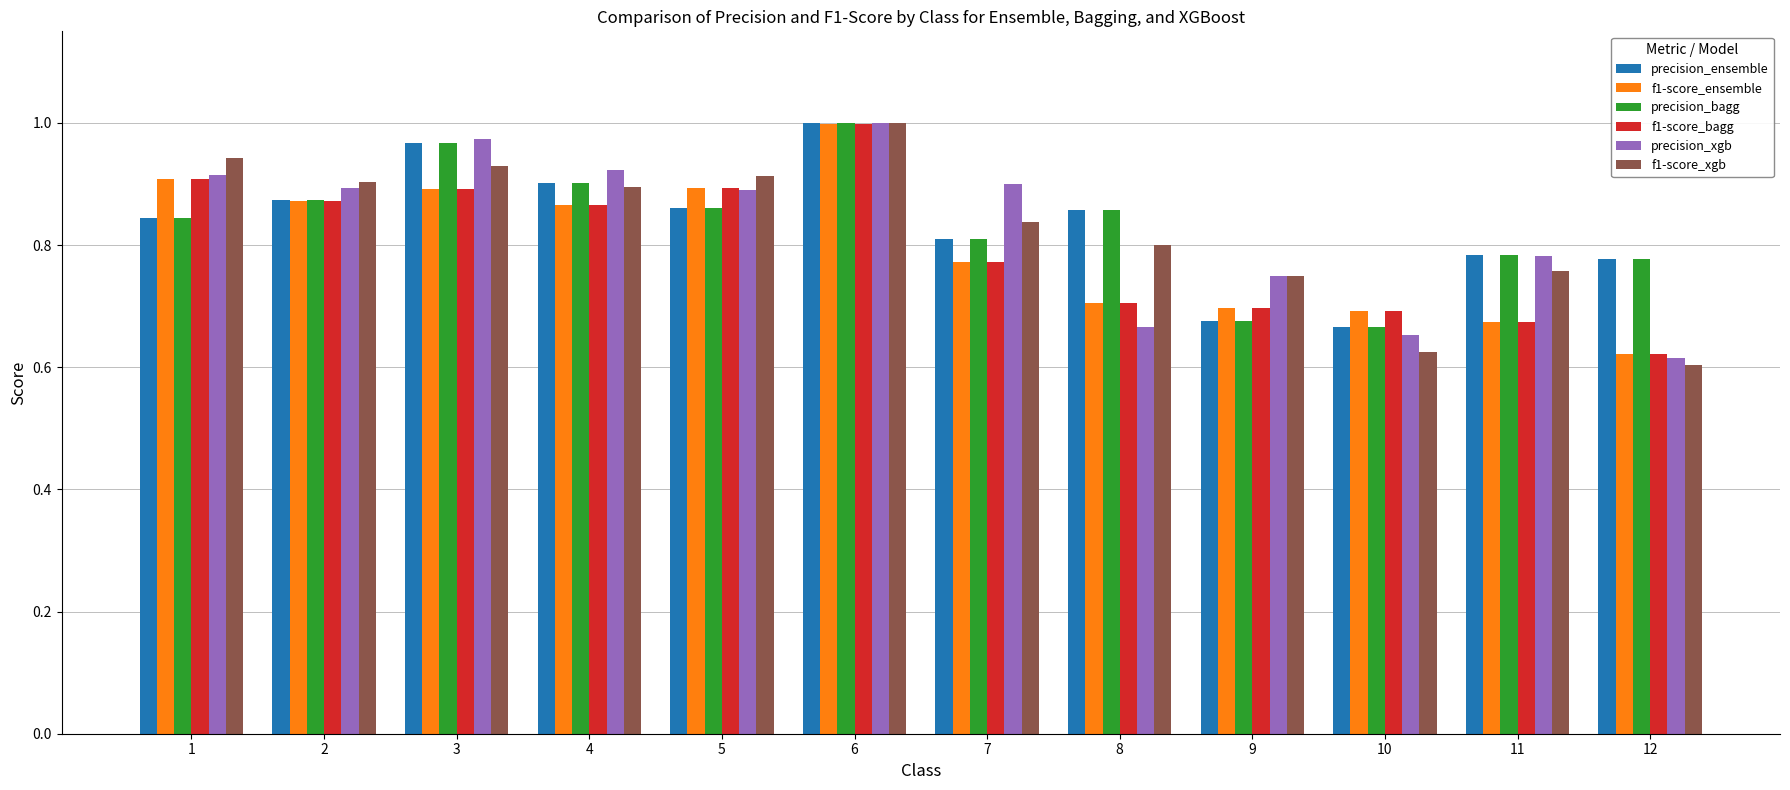

How many bars are there in each group?

6